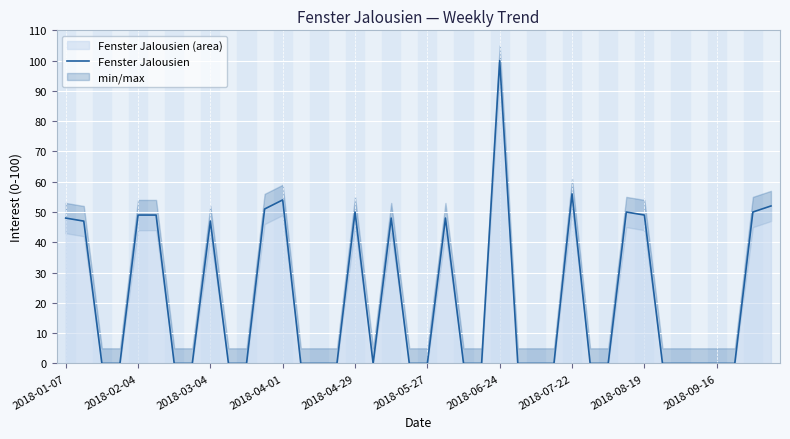

Which category has the highest value in the Fenster Jalousien series?

2018-06-24